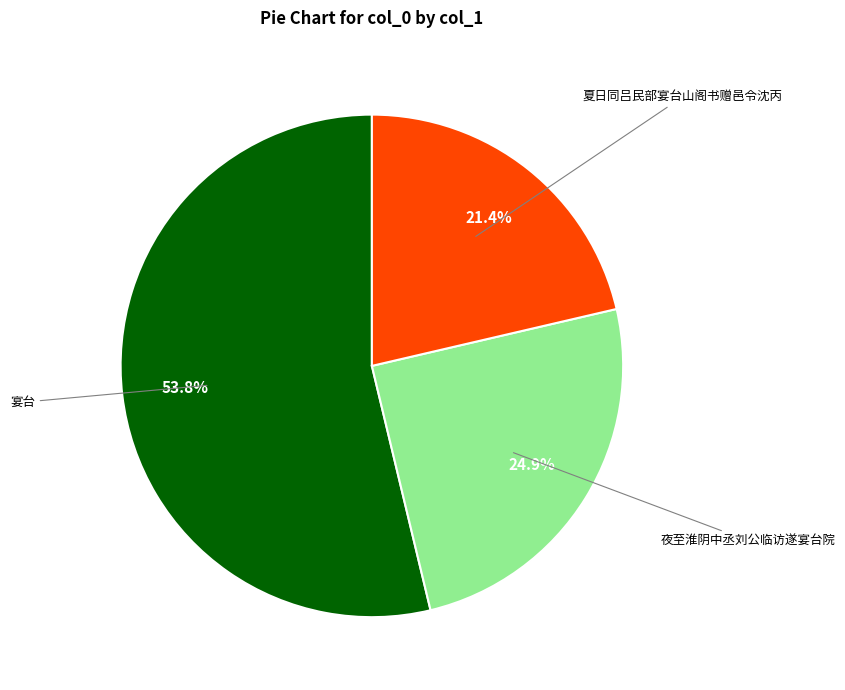

Is there any slice that represents more than half of the pie?

Yes